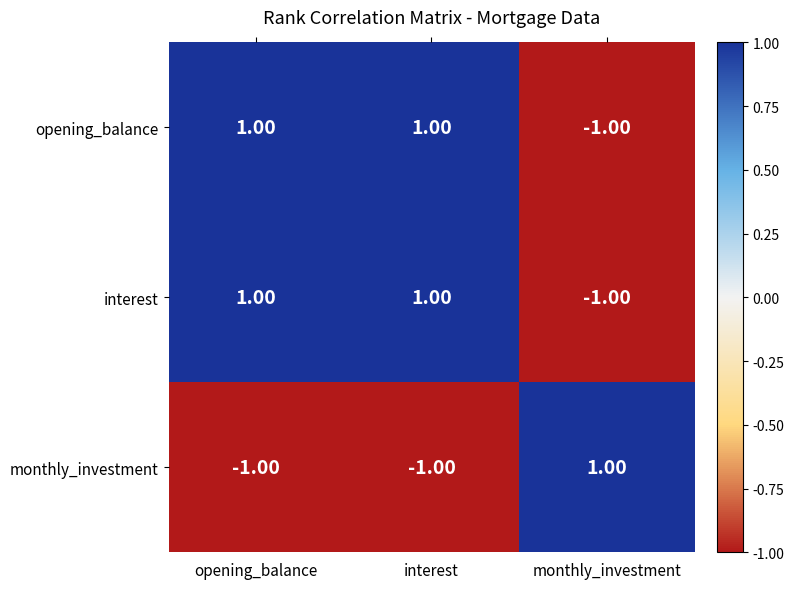

At how many categories does at least one series exceed 0?

3